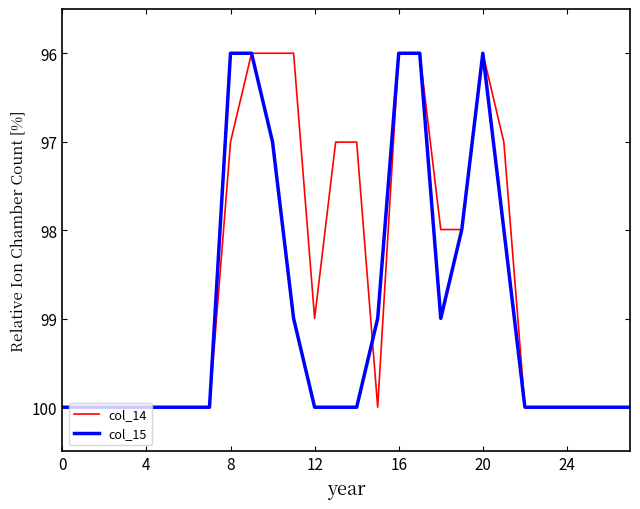

Reading left to right, transcribe all the data shown in this chart.

col_14: 100.0	100.0	100.0	100.0	100.0	100.0	100.0	100.0	97.0	96.0	96.0	96.0	99.0	97.0	97.0	100.0	96.0	96.0	98.0	98.0	96.0	97.0	100.0	100.0	100.0	100.0	100.0	100.0
col_15: 100.0	100.0	100.0	100.0	100.0	100.0	100.0	100.0	96.0	96.0	97.0	99.0	100.0	100.0	100.0	99.0	96.0	96.0	99.0	98.0	96.0	98.0	100.0	100.0	100.0	100.0	100.0	100.0